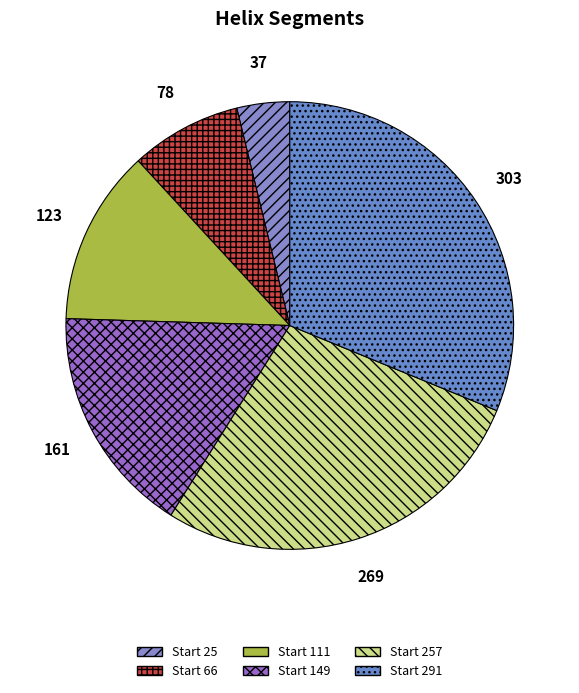

How many slices are in this pie chart?

6